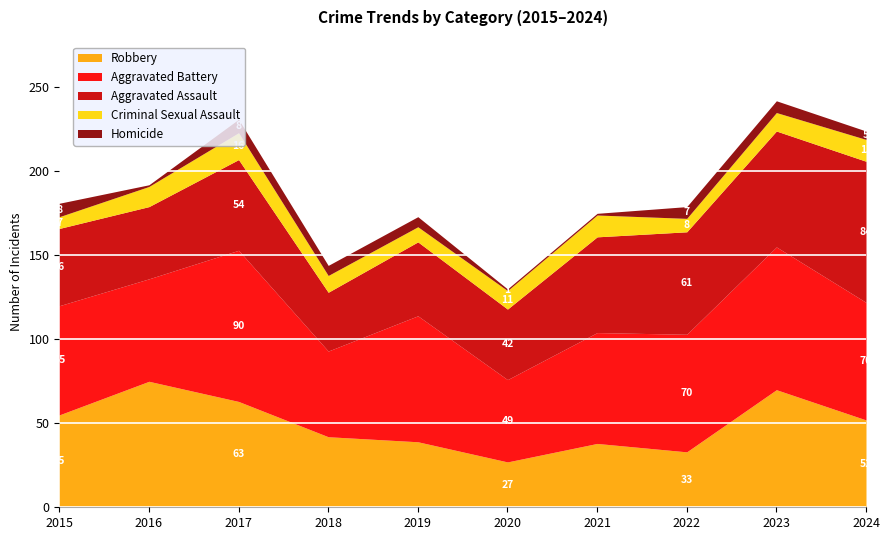

The Aggravated Assault series shows 64 at 2016. True or false?

False